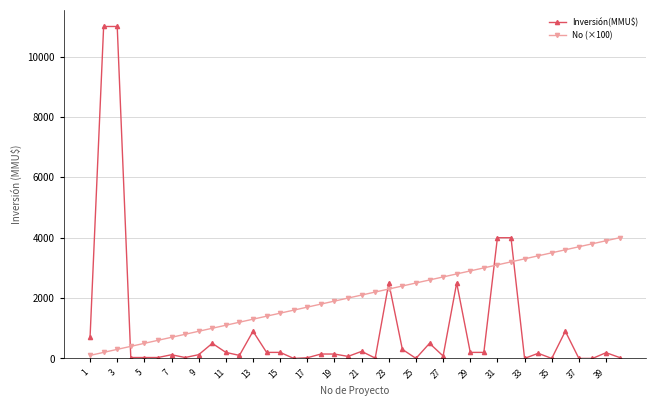

How many times do No (×100) and Inversión(MMU$) cross each other?

5